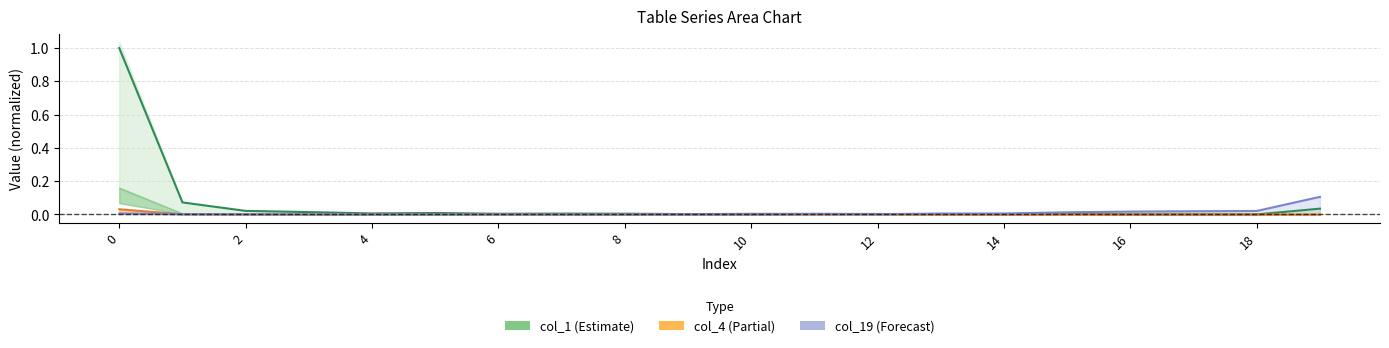

At how many categories does at least one series exceed 0?

20